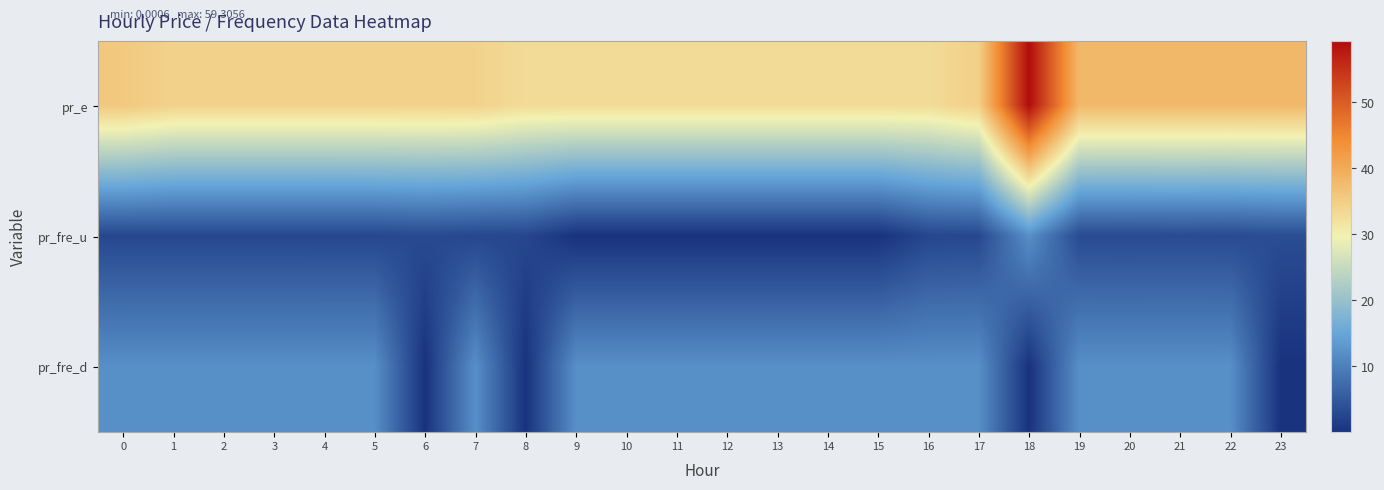

Rank the series at 2 from lowest to highest value.

pr_fre_u, pr_fre_d, pr_e